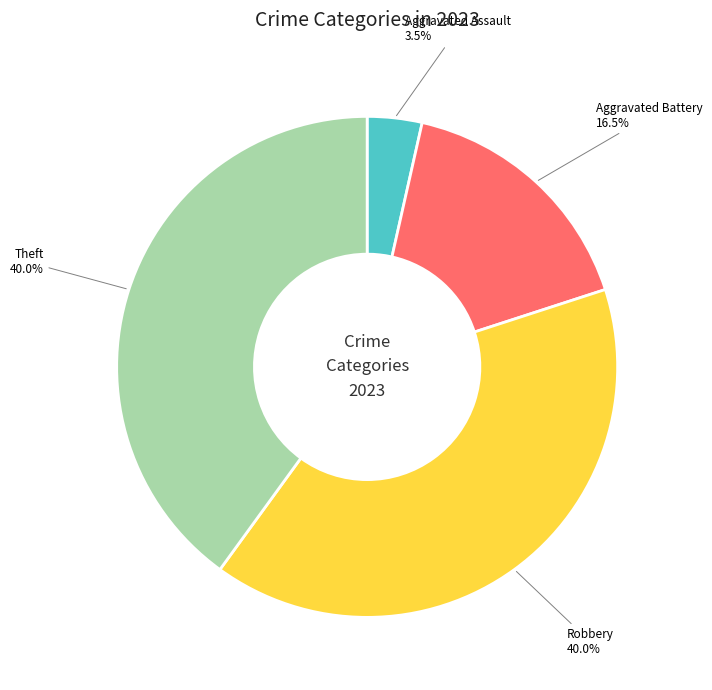

Does any single category account for the majority?

No